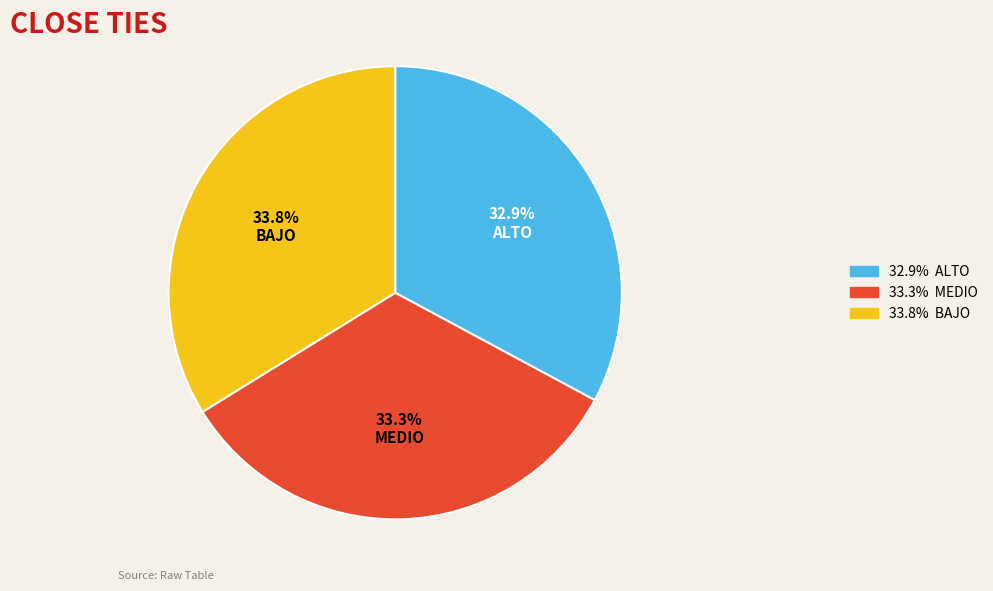

What percentage is NOT represented by ALTO?

67.1%